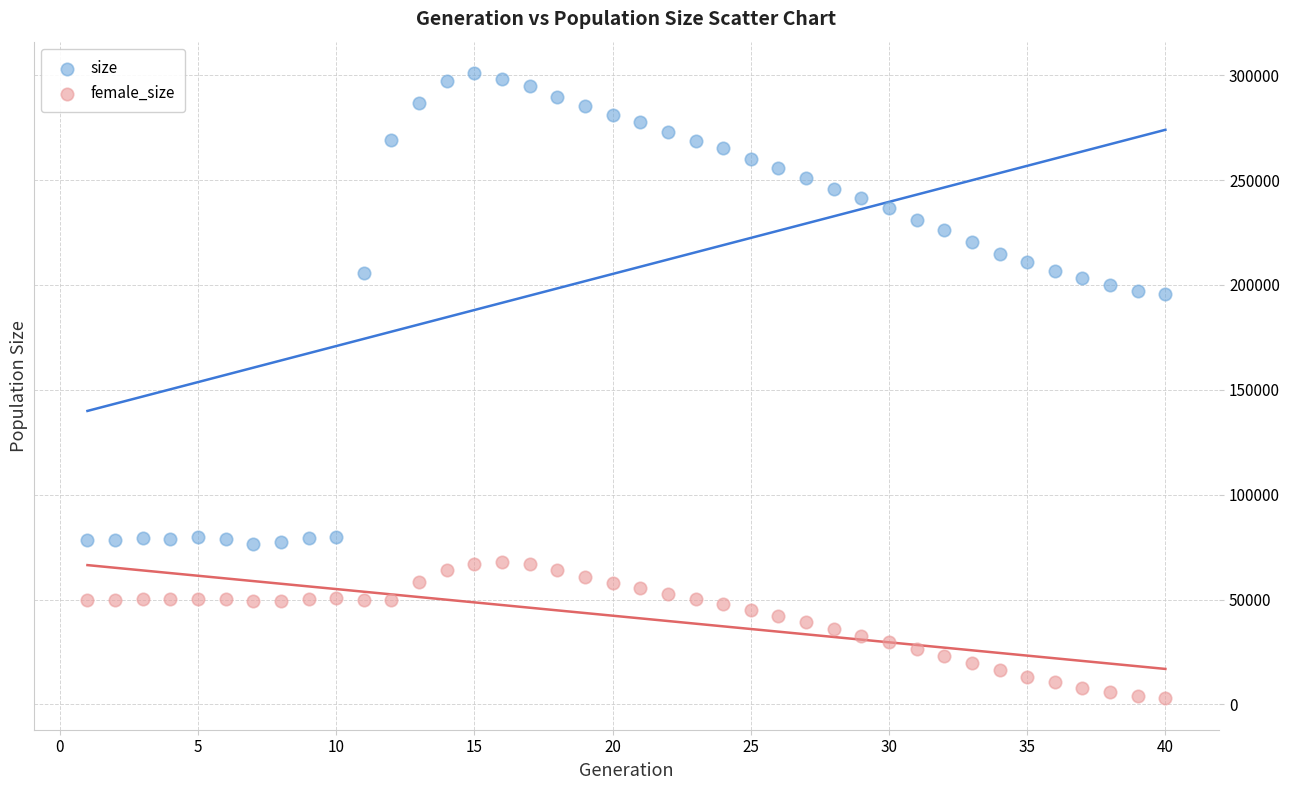

Which series reaches the minimum Y coordinate?

female_size